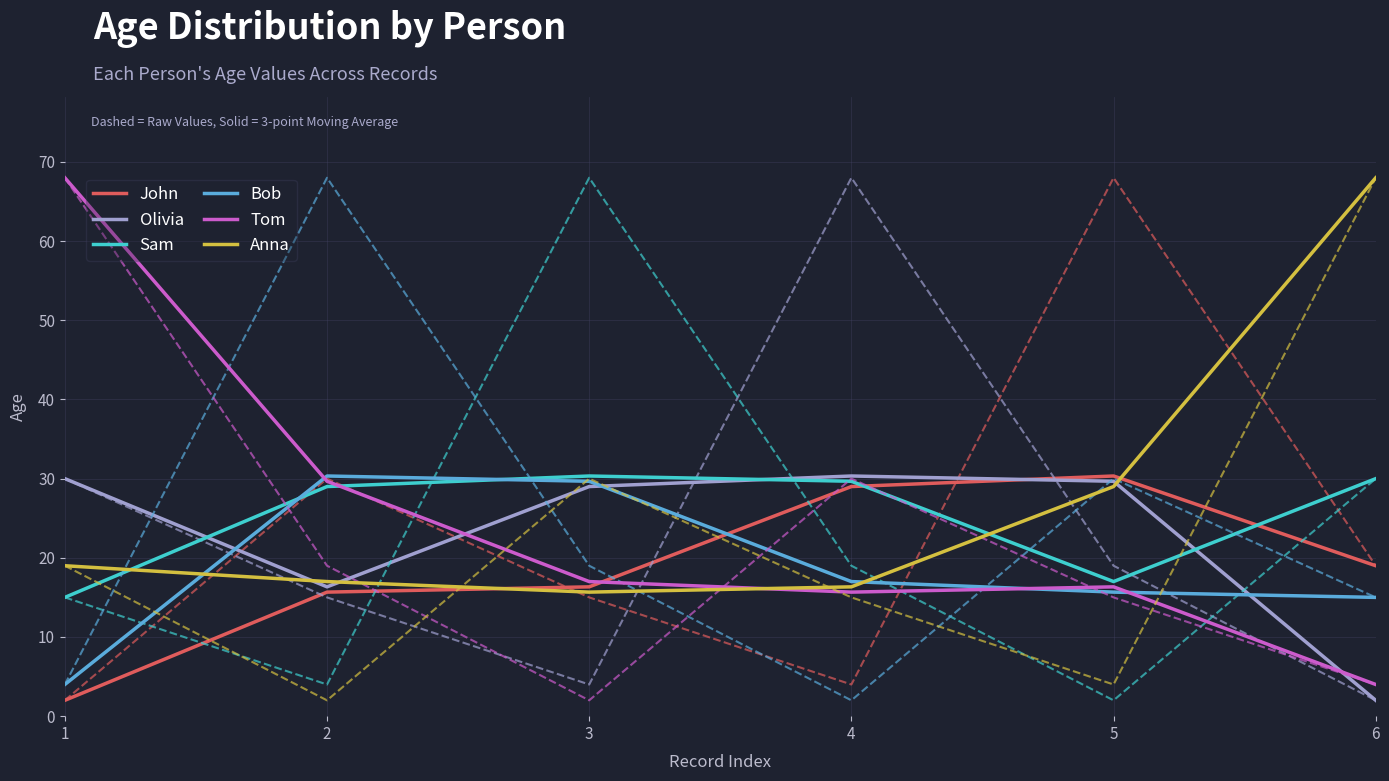

The John series shows 21.1 at 5. True or false?

False